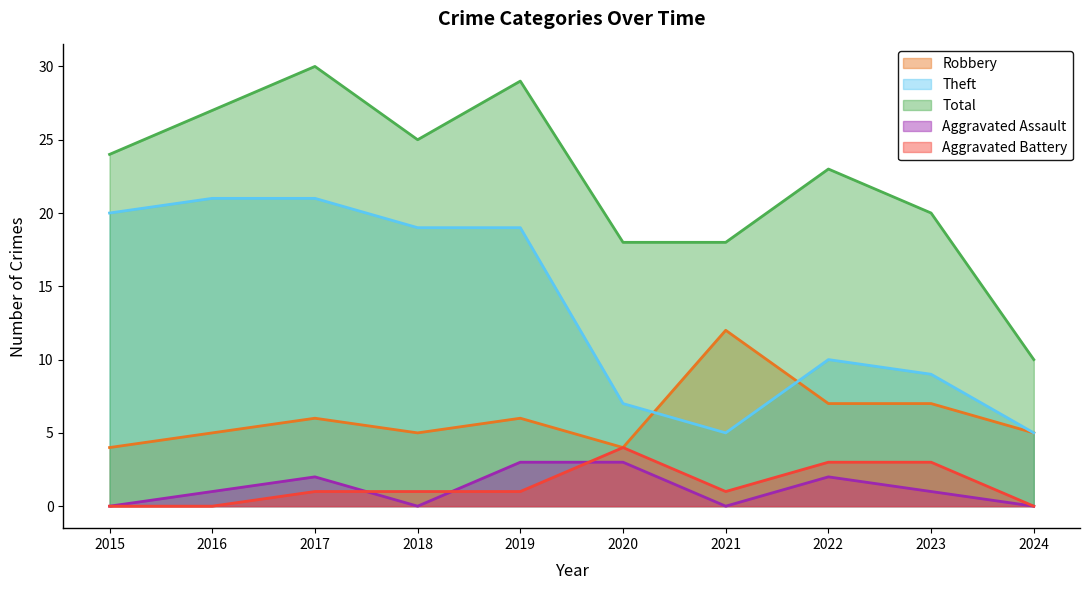

True or false: Aggravated Assault has a value of 2 at 2024.

False